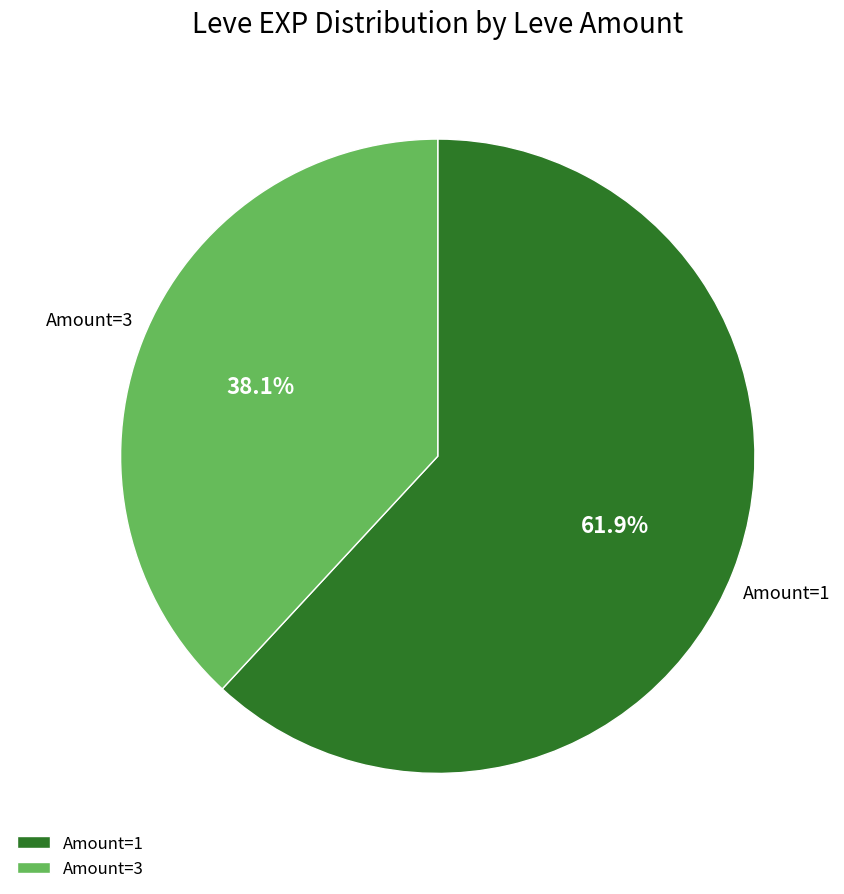

What percentage is NOT represented by Amount=1?

38.1%